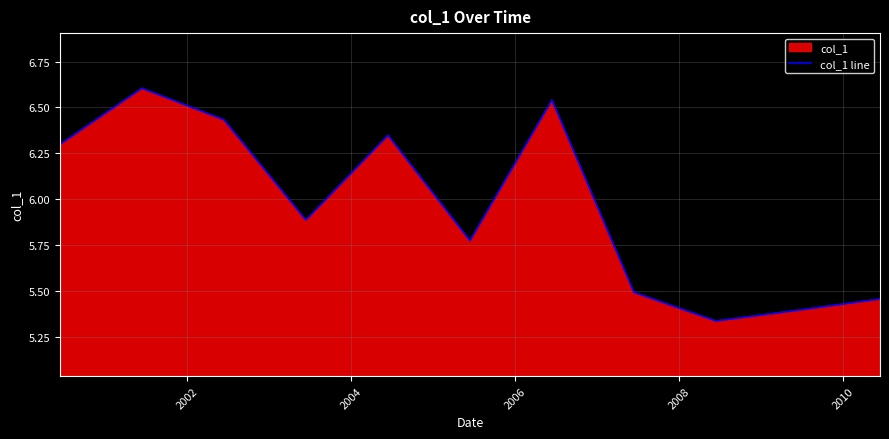

Does the chart have visible grid lines?

Yes